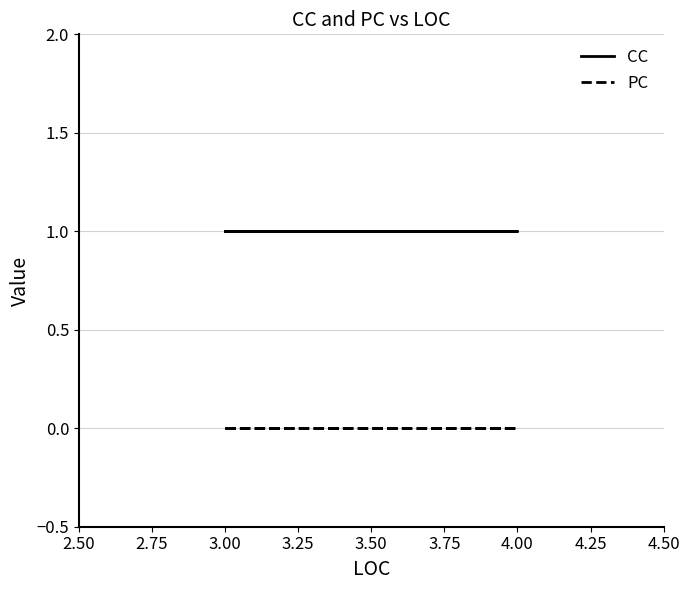

Is the value of PC at 4.00 greater than the value of CC at 4.00?

No